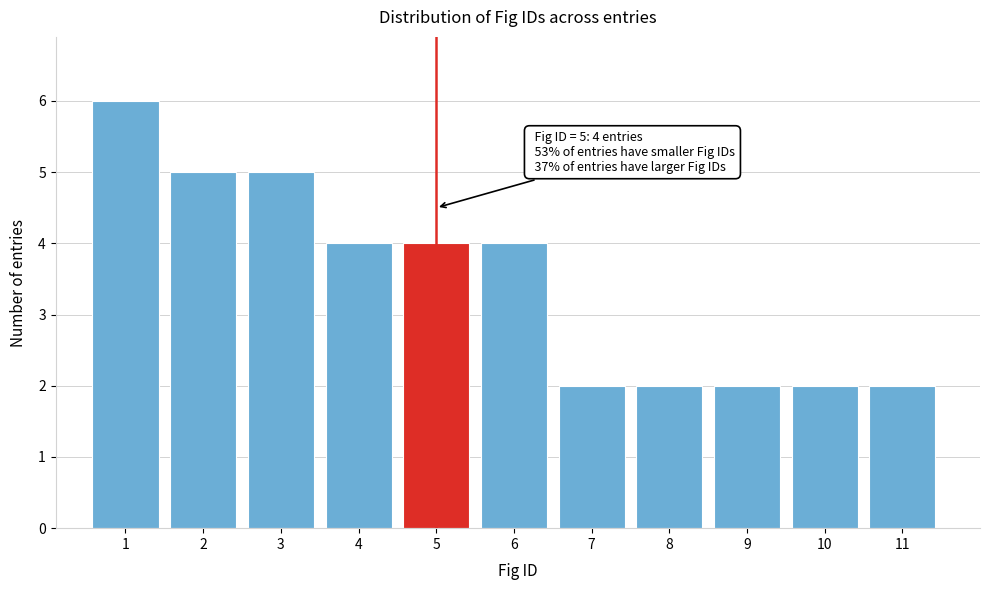

Reading right to left, extract all data points from this chart.

11=2	10=2	9=2	8=2	7=2	6=4	5=4	4=4	3=5	2=5	1=6